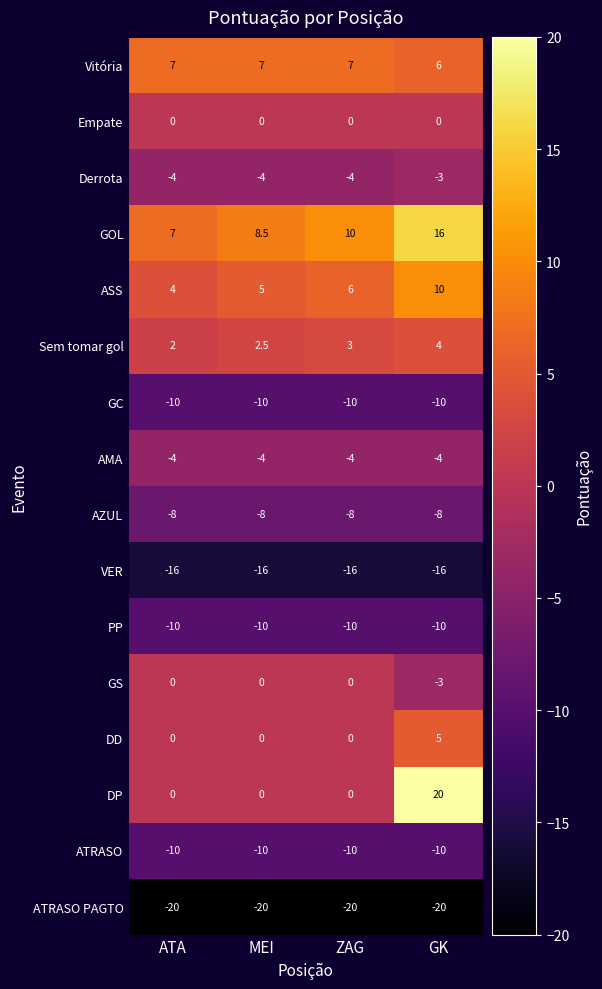

The value of ATRASO at ATA is -16.4. True or false?

False